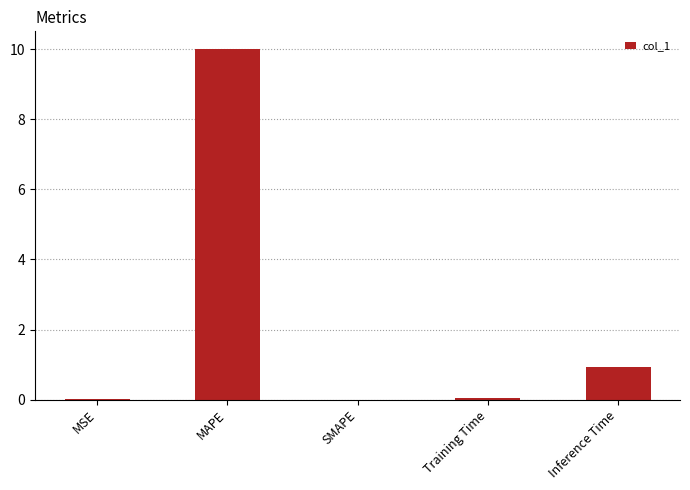

True or false: the data shows 0.0 at MSE.

True